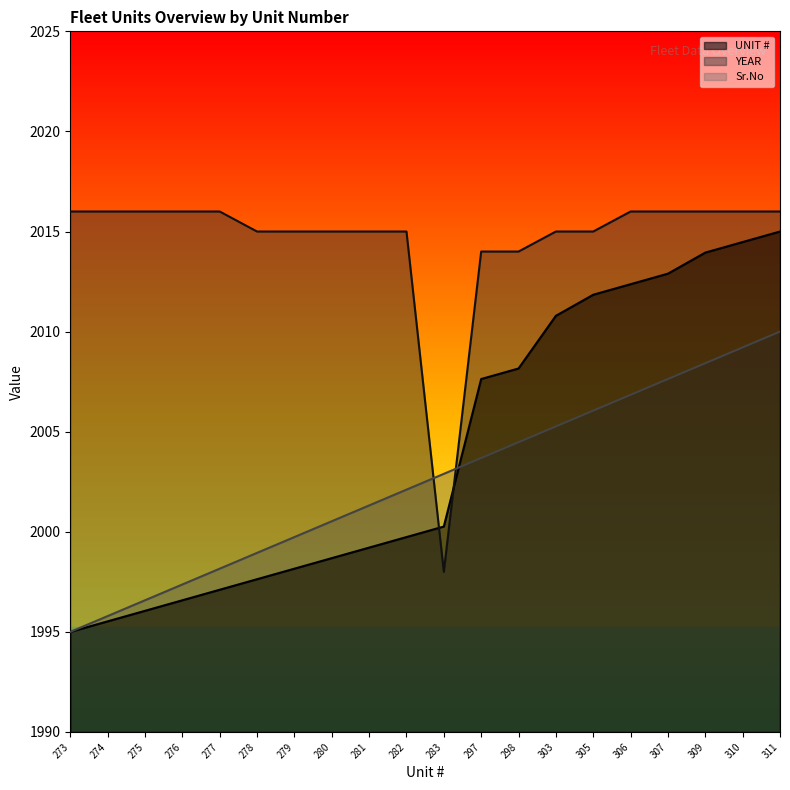

What is the approximate value of Sr.No at 283?

2002.9